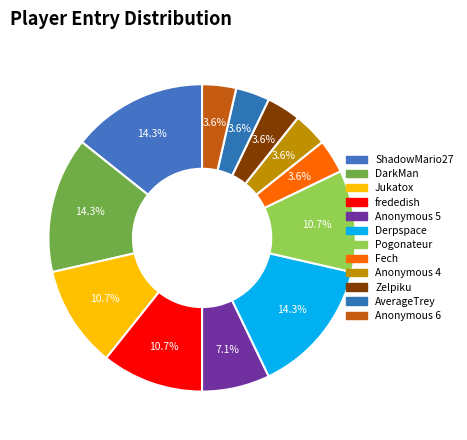

How many slices are in this pie chart?

12